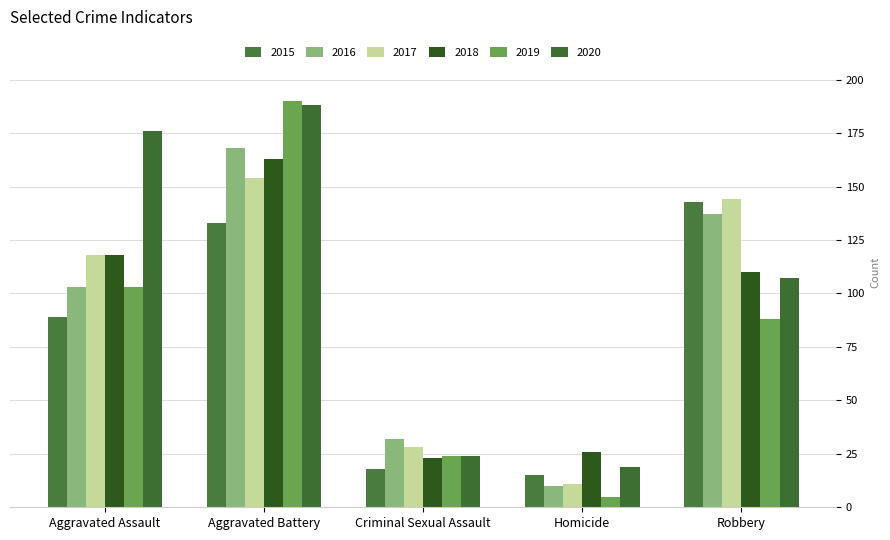

At which label is 2017 closest to 82?

Aggravated Assault